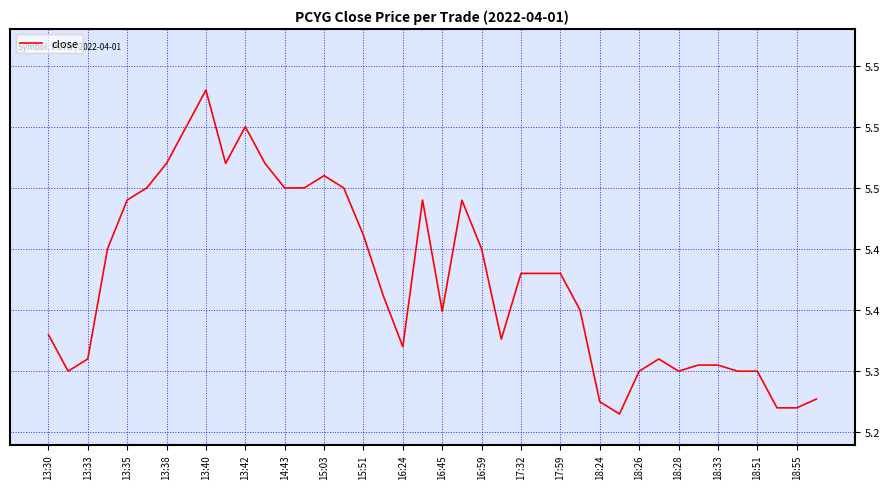

How many points are lower than both their immediate neighbors (excluding endpoints)?

8